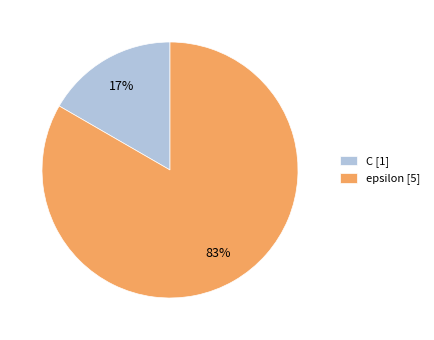

Rank the categories by value from highest to lowest.

epsilon, C